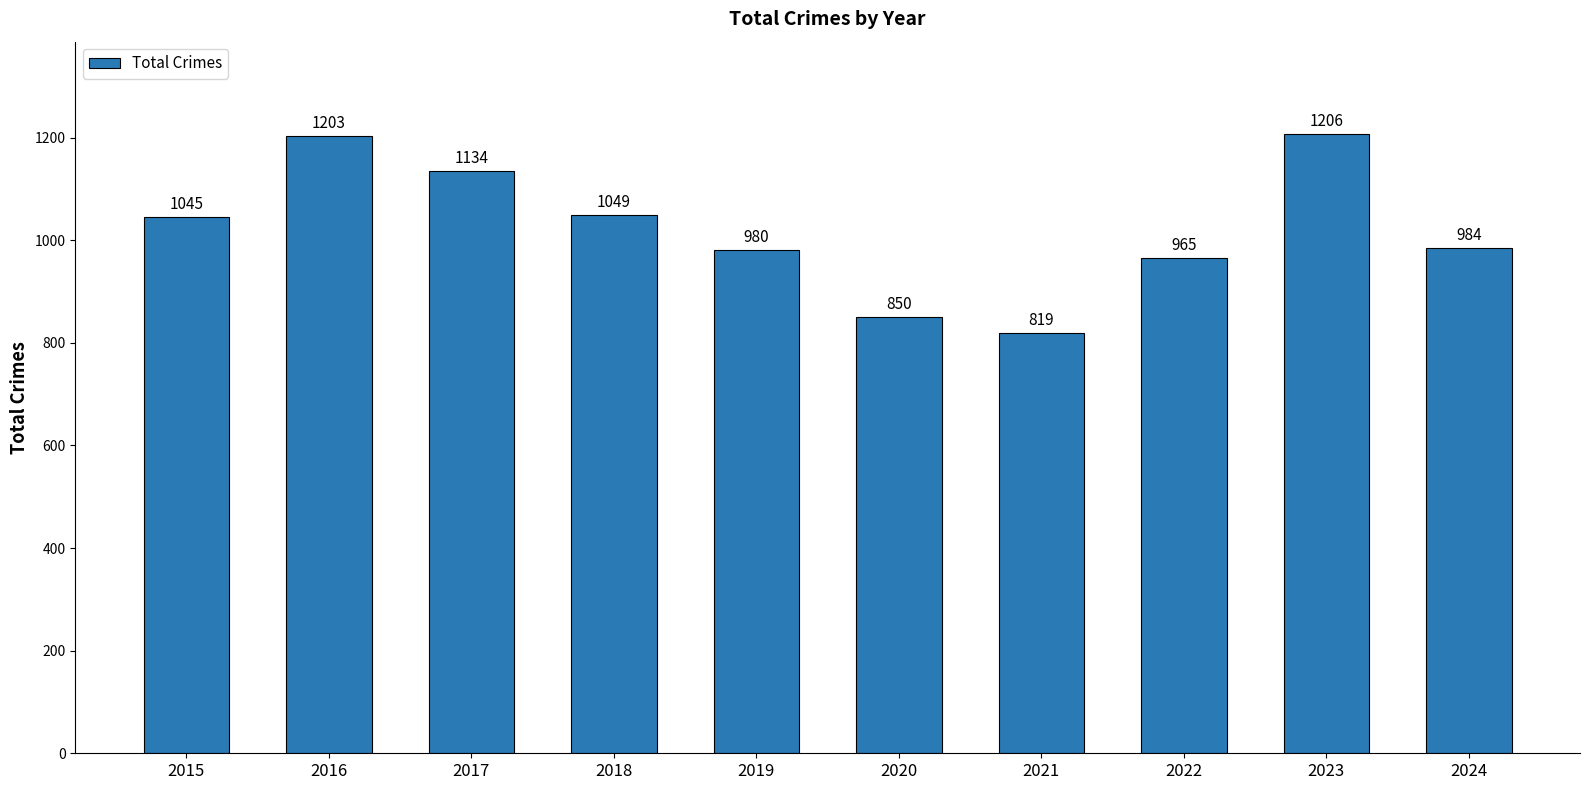

Which has a higher value, 2023 or 2024?

2023